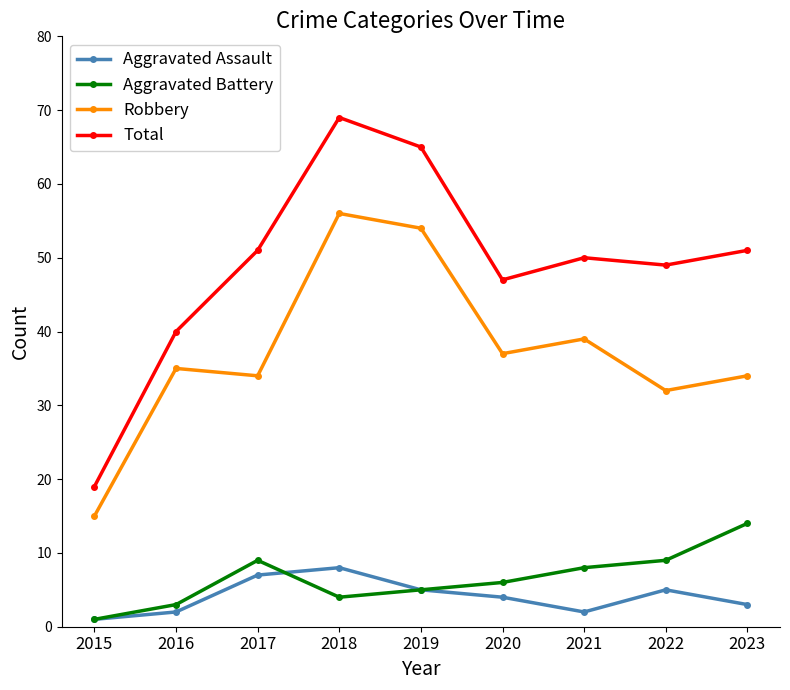

True or false: Total and Aggravated Assault intersect in this chart.

False